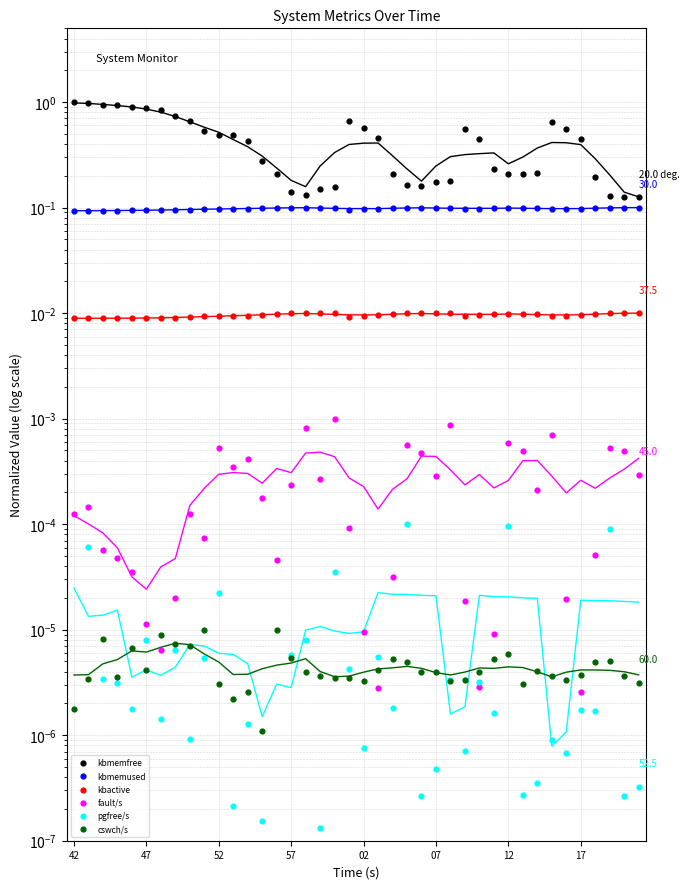

Which series contains the lowest Y value?

pgfree/s